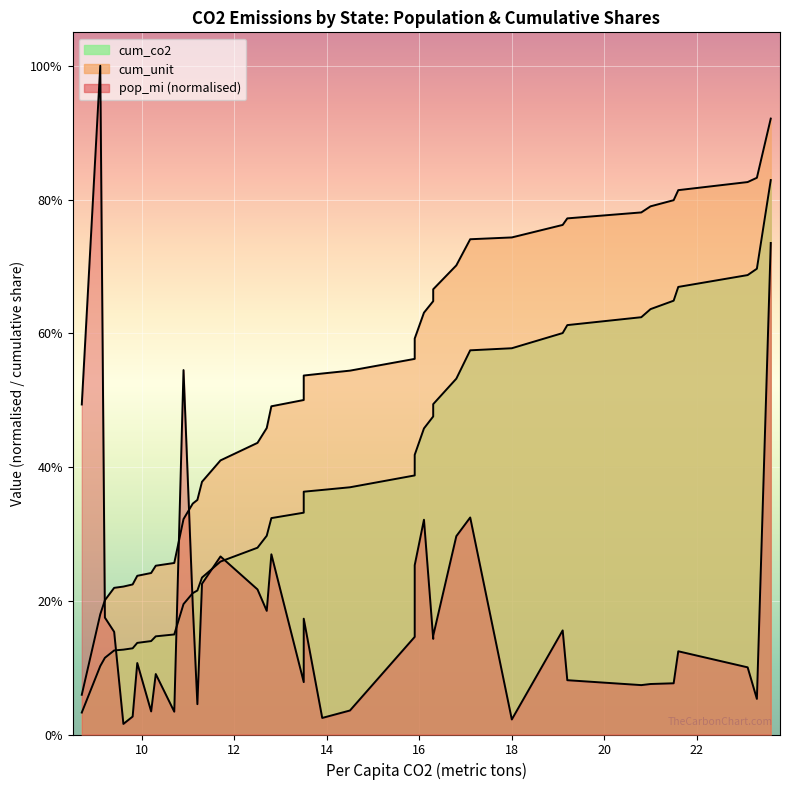

How many interior local valleys does the pop_mi series have?

11